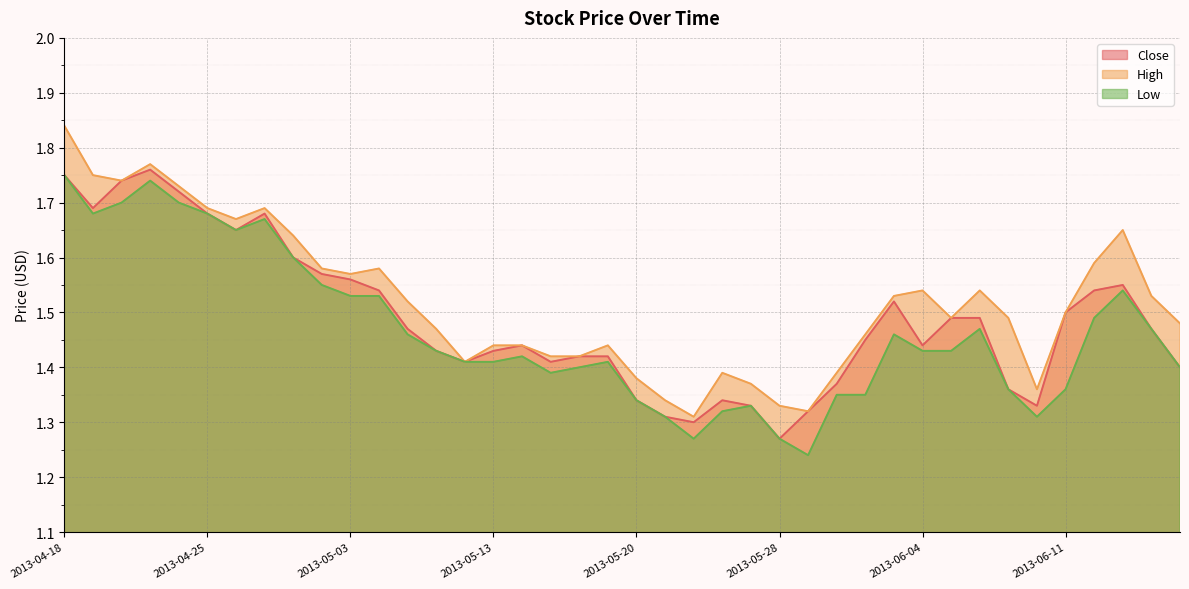

Reading left to right, extract all data points from this chart.

Close: 2013-04-18=1.8	2013-04-19=1.7	2013-04-22=1.7	2013-04-23=1.8	2013-04-24=1.7	2013-04-25=1.7	2013-04-26=1.6	2013-04-29=1.7	2013-04-30=1.6	2013-05-02=1.6	2013-05-03=1.6	2013-05-07=1.5	2013-05-08=1.5	2013-05-09=1.4	2013-05-10=1.4	2013-05-13=1.4	2013-05-14=1.4	2013-05-15=1.4	2013-05-16=1.4	2013-05-17=1.4	2013-05-20=1.3	2013-05-21=1.3	2013-05-22=1.3	2013-05-23=1.3	2013-05-27=1.3	2013-05-28=1.3	2013-05-29=1.3	2013-05-30=1.4	2013-05-31=1.4	2013-06-03=1.5	2013-06-04=1.4	2013-06-05=1.5	2013-06-06=1.5	2013-06-07=1.4	2013-06-10=1.3	2013-06-11=1.5	2013-06-12=1.5	2013-06-13=1.6	2013-06-14=1.5	2013-06-17=1.4
High: 2013-04-18=1.8	2013-04-19=1.8	2013-04-22=1.7	2013-04-23=1.8	2013-04-24=1.7	2013-04-25=1.7	2013-04-26=1.7	2013-04-29=1.7	2013-04-30=1.6	2013-05-02=1.6	2013-05-03=1.6	2013-05-07=1.6	2013-05-08=1.5	2013-05-09=1.5	2013-05-10=1.4	2013-05-13=1.4	2013-05-14=1.4	2013-05-15=1.4	2013-05-16=1.4	2013-05-17=1.4	2013-05-20=1.4	2013-05-21=1.3	2013-05-22=1.3	2013-05-23=1.4	2013-05-27=1.4	2013-05-28=1.3	2013-05-29=1.3	2013-05-30=1.4	2013-05-31=1.5	2013-06-03=1.5	2013-06-04=1.5	2013-06-05=1.5	2013-06-06=1.5	2013-06-07=1.5	2013-06-10=1.4	2013-06-11=1.5	2013-06-12=1.6	2013-06-13=1.6	2013-06-14=1.5	2013-06-17=1.5
Low: 2013-04-18=1.8	2013-04-19=1.7	2013-04-22=1.7	2013-04-23=1.7	2013-04-24=1.7	2013-04-25=1.7	2013-04-26=1.6	2013-04-29=1.7	2013-04-30=1.6	2013-05-02=1.6	2013-05-03=1.5	2013-05-07=1.5	2013-05-08=1.5	2013-05-09=1.4	2013-05-10=1.4	2013-05-13=1.4	2013-05-14=1.4	2013-05-15=1.4	2013-05-16=1.4	2013-05-17=1.4	2013-05-20=1.3	2013-05-21=1.3	2013-05-22=1.3	2013-05-23=1.3	2013-05-27=1.3	2013-05-28=1.3	2013-05-29=1.2	2013-05-30=1.4	2013-05-31=1.4	2013-06-03=1.5	2013-06-04=1.4	2013-06-05=1.4	2013-06-06=1.5	2013-06-07=1.4	2013-06-10=1.3	2013-06-11=1.4	2013-06-12=1.5	2013-06-13=1.5	2013-06-14=1.5	2013-06-17=1.4